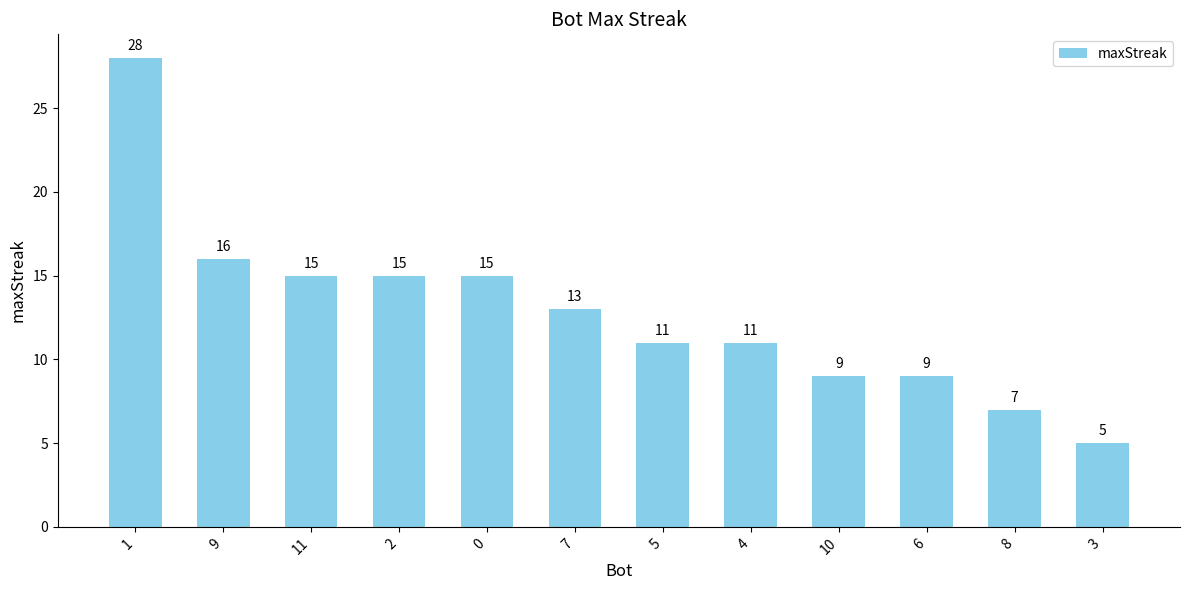

Between 8 and 11, which is larger?

11